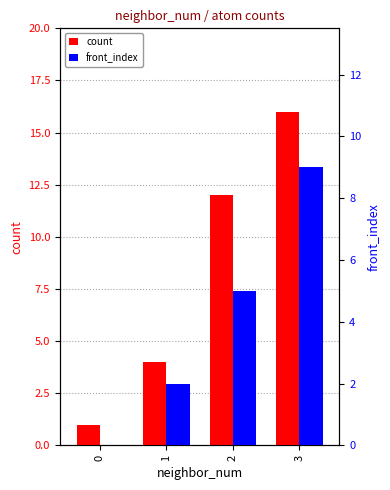

How many groups of bars are there?

4